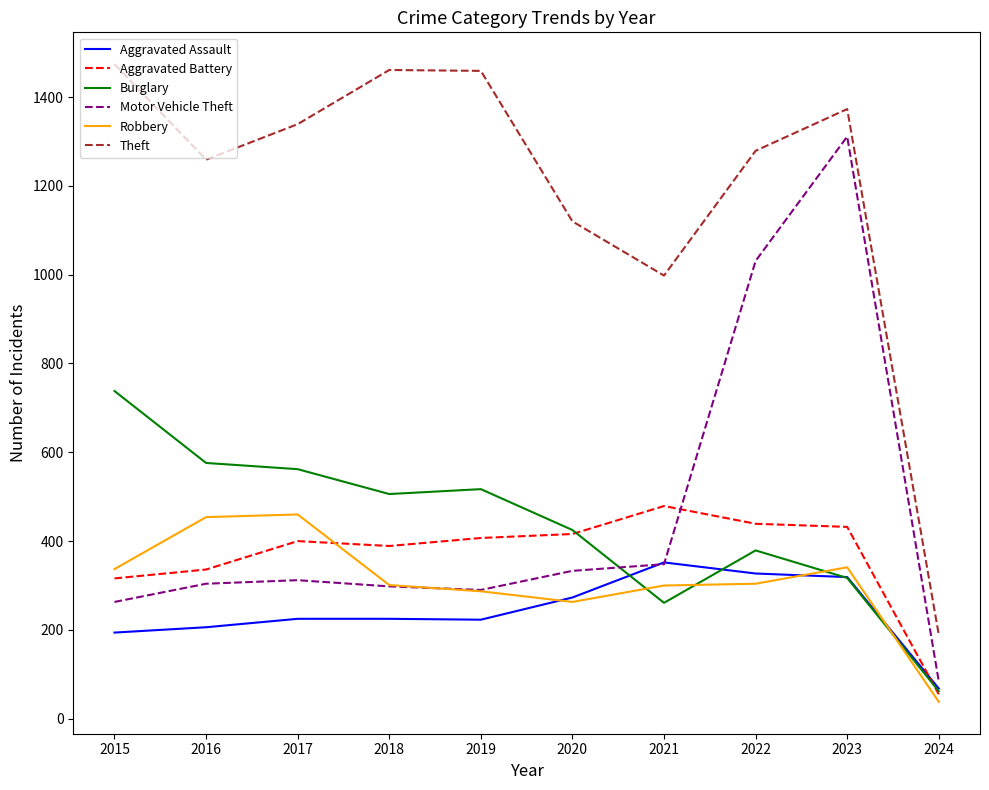

Is it true that Aggravated Battery equals 311 at 2021?

False